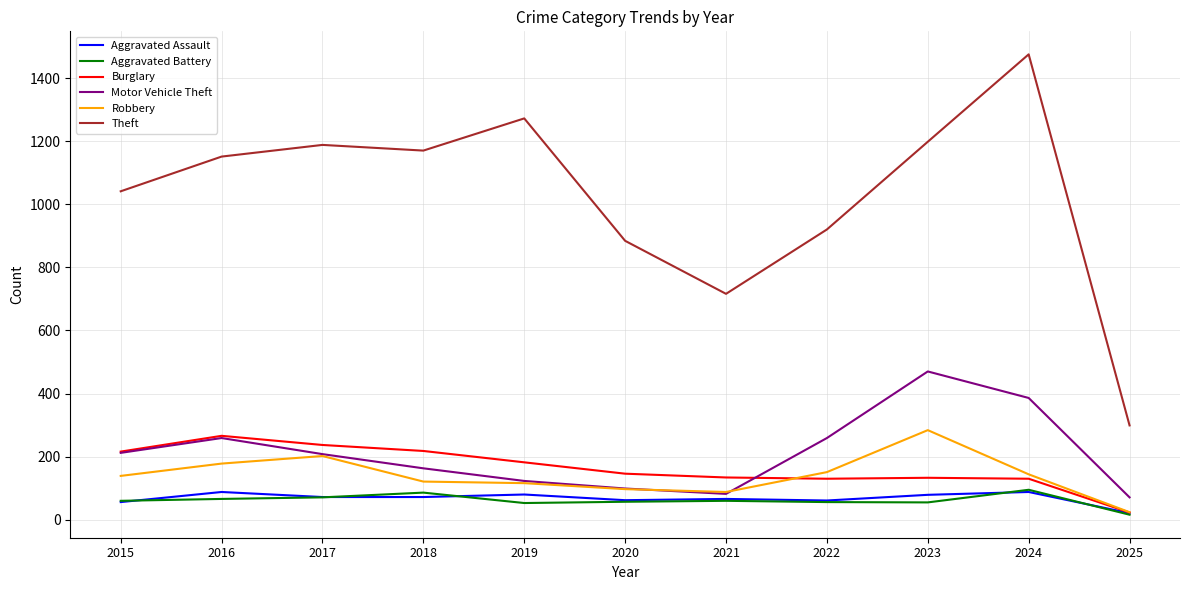

Where is the first local minimum for Motor Vehicle Theft?

2021